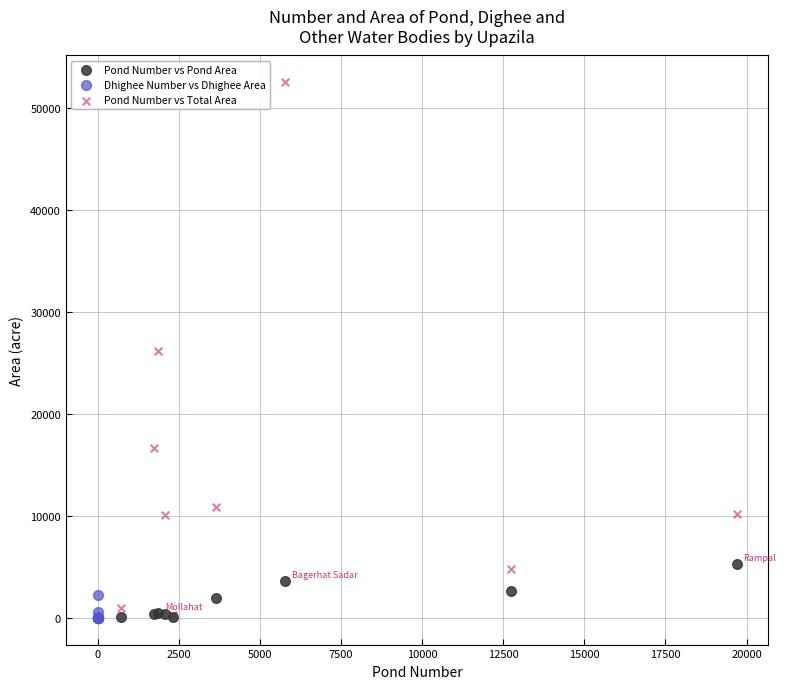

What are all the series names shown in the legend?

Pond Number vs Pond Area, Dhighee Number vs Dhighee Area, Pond Number vs Total Area